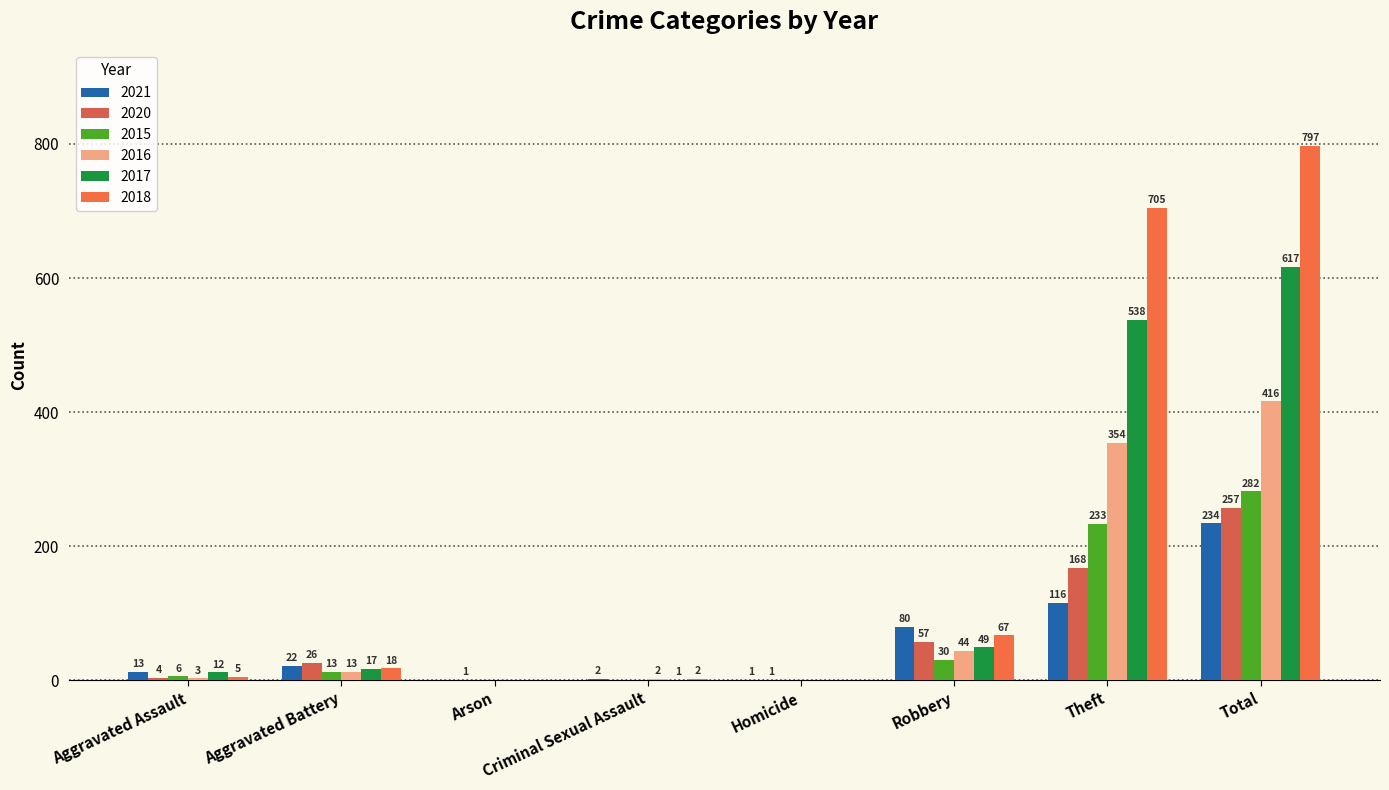

What are all the series names shown in the legend?

2021, 2020, 2015, 2016, 2017, 2018